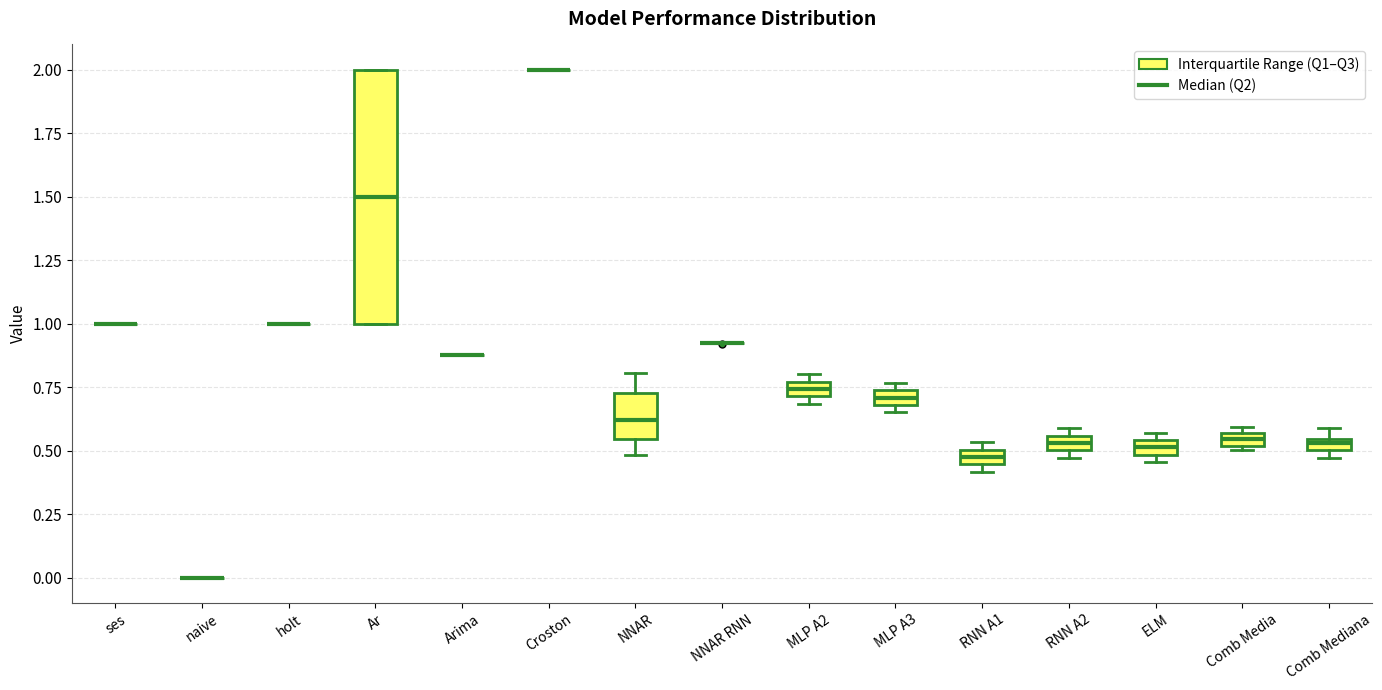

Where is the upper edge of the box for ELM on the y-axis? The values are not printed on the chart, so give them approximately, as read against the axis.

0.55